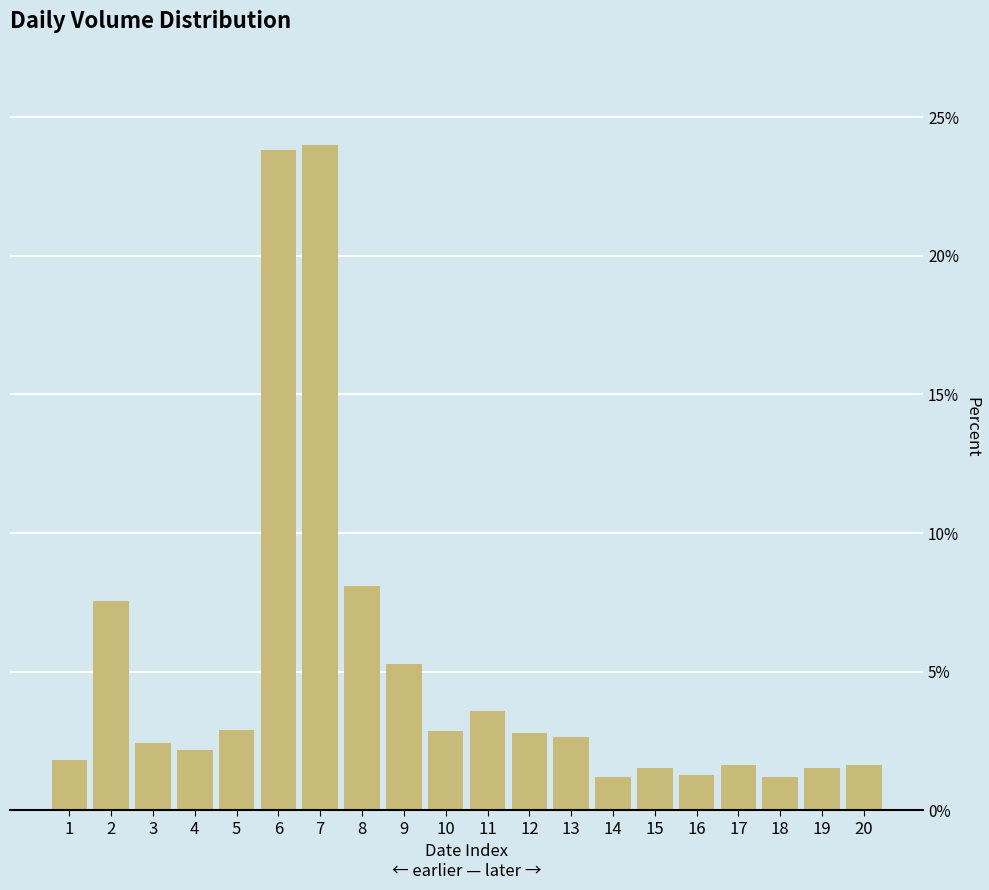

What is the sum of all values?

100.0